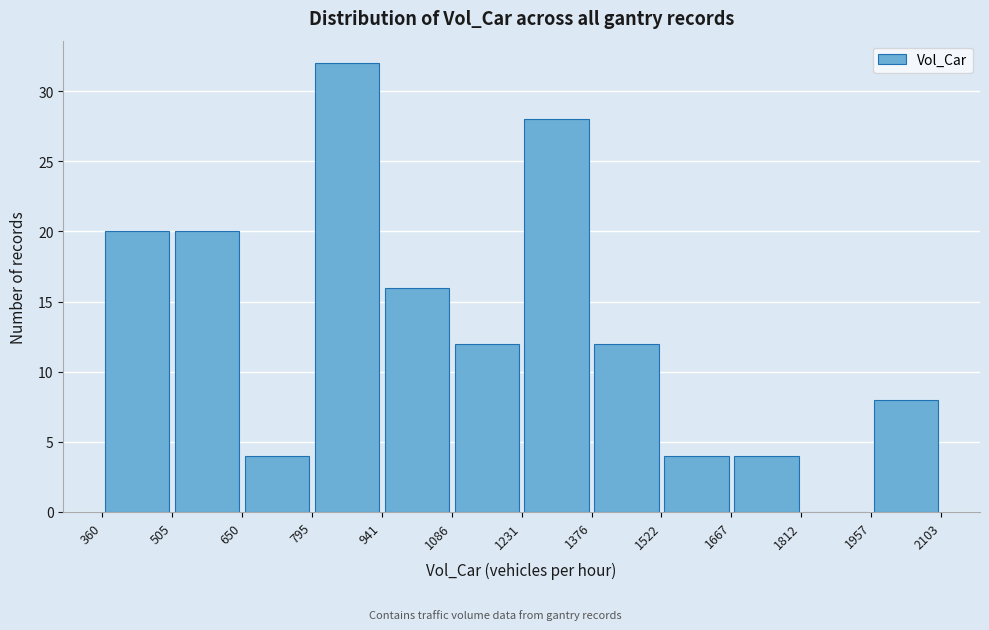

Reading left to right, transcribe this chart: for each bar, give the range it covers on the x-axis and its height. The values are not printed on the chart, so give them approximately, as read against the axis.

360 to 505: 20
505 to 650: 20
650 to 795: 4
795 to 941: 32
941 to 1086: 16
1086 to 1231: 12
1231 to 1376: 28
1376 to 1522: 12
1522 to 1667: 4
1667 to 1812: 4
1812 to 1957: 0
1957 to 2103: 8